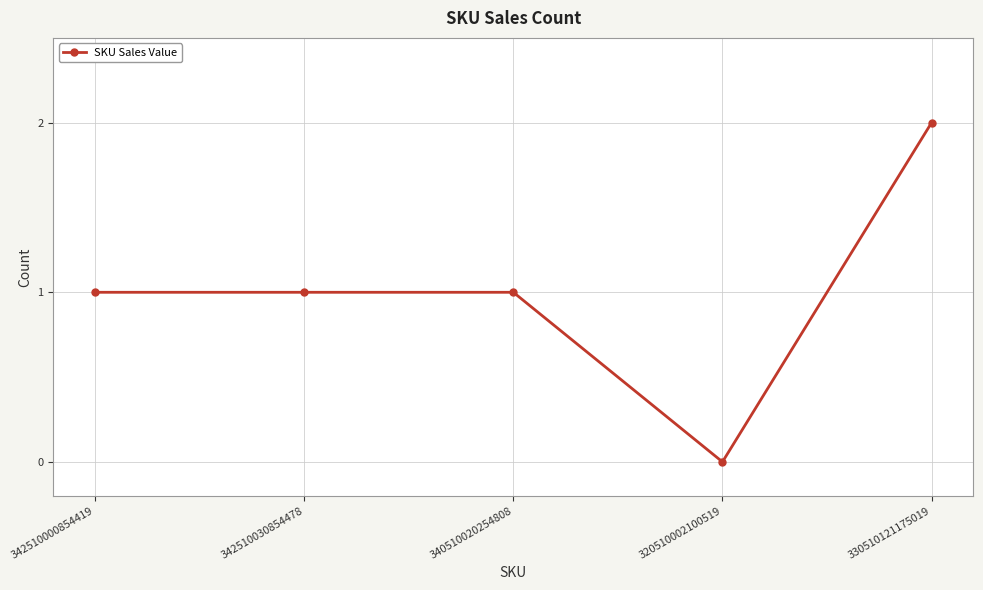

Reading left to right, what are all the values shown in this chart?

1	1	1	0	2